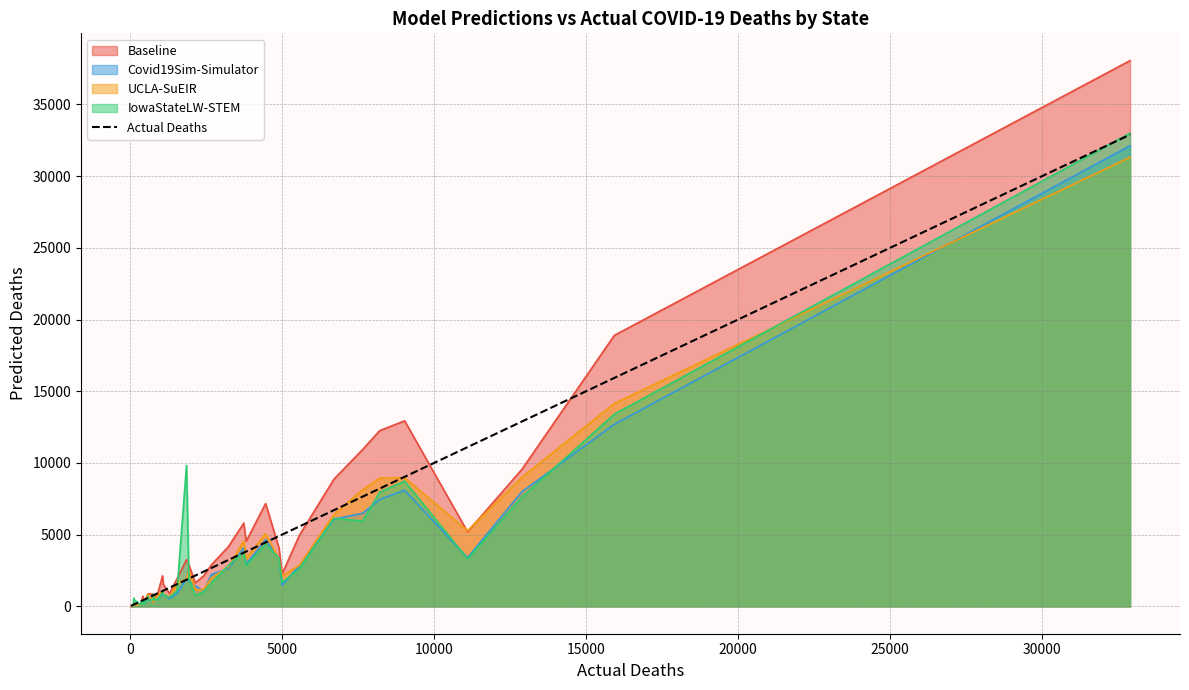

What is the difference between the maximum and second lowest values?

32829